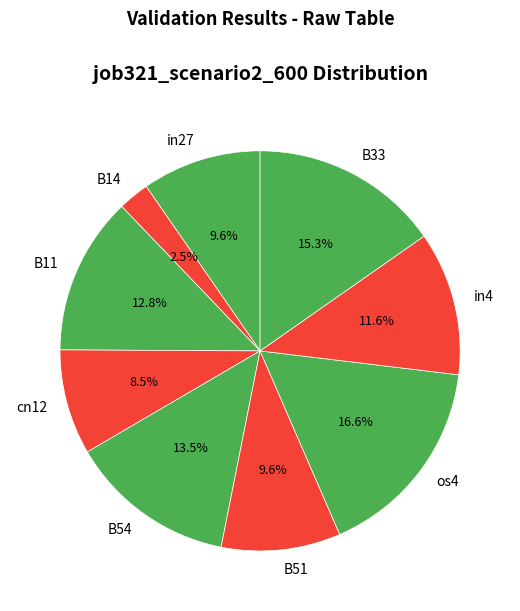

Which has a higher value, os4 or cn12?

os4